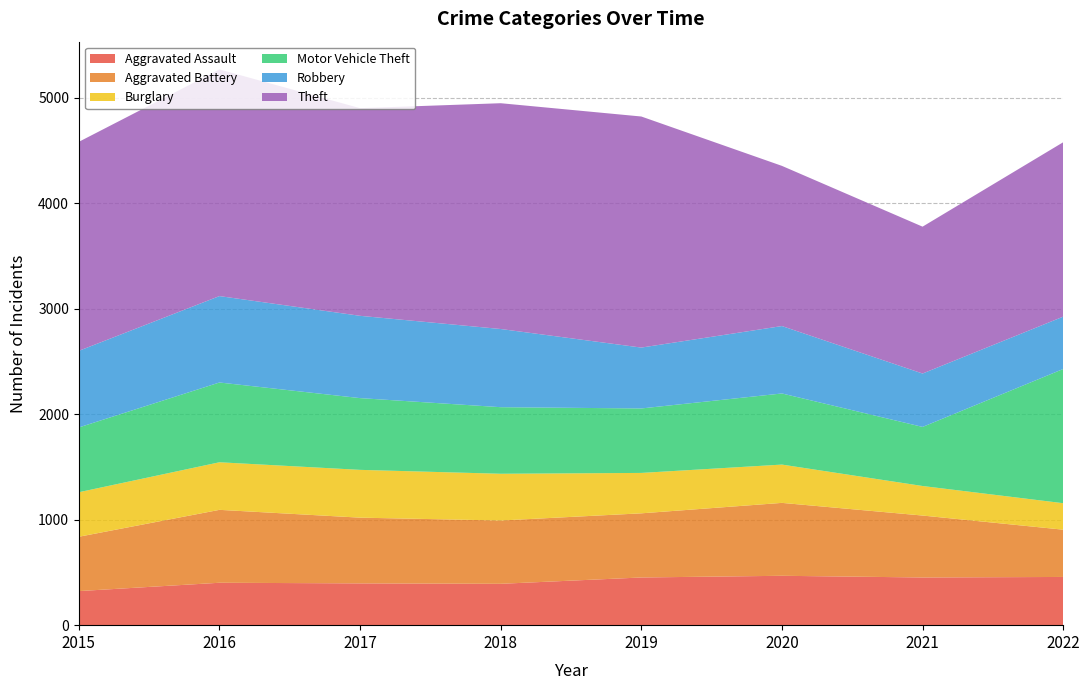

Reading left to right, extract all data points from this chart.

Aggravated Assault: 2015=323	2016=402	2017=396	2018=392	2019=452	2020=468	2021=452	2022=457
Aggravated Battery: 2015=515	2016=691	2017=623	2018=600	2019=608	2020=691	2021=587	2022=448
Burglary: 2015=422	2016=451	2017=453	2018=443	2019=383	2020=363	2021=280	2022=251
Motor Vehicle Theft: 2015=614	2016=756	2017=680	2018=631	2019=611	2020=674	2021=560	2022=1272
Robbery: 2015=726	2016=819	2017=780	2018=741	2019=577	2020=639	2021=506	2022=496
Theft: 2015=1981	2016=2148	2017=1968	2018=2140	2019=2190	2020=1518	2021=1392	2022=1653